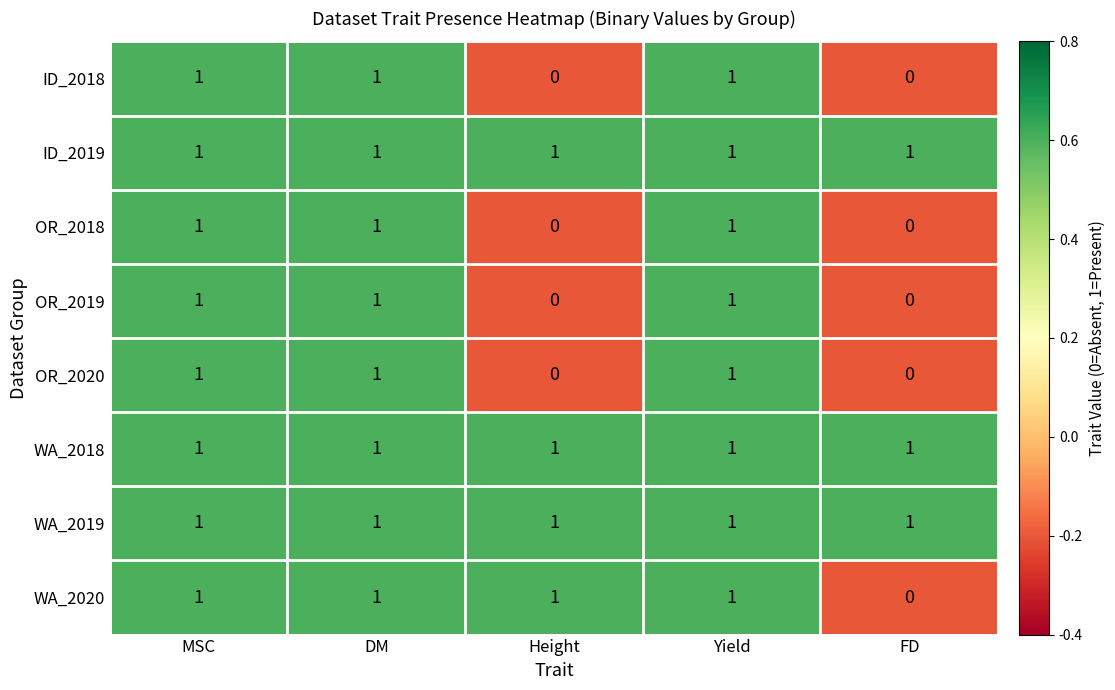

Count the ID_2018 values in the range 0 to 1.

5